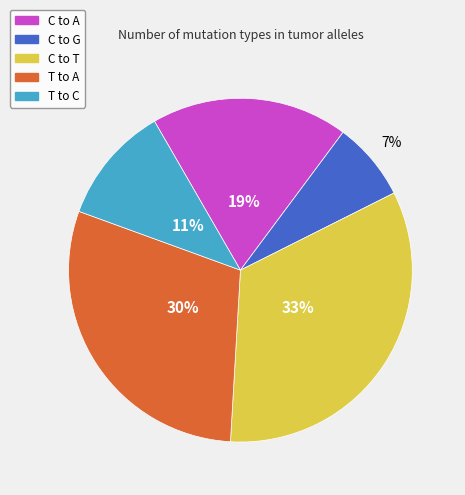

To the nearest percent, what percentage of the pie is T to A?

30%